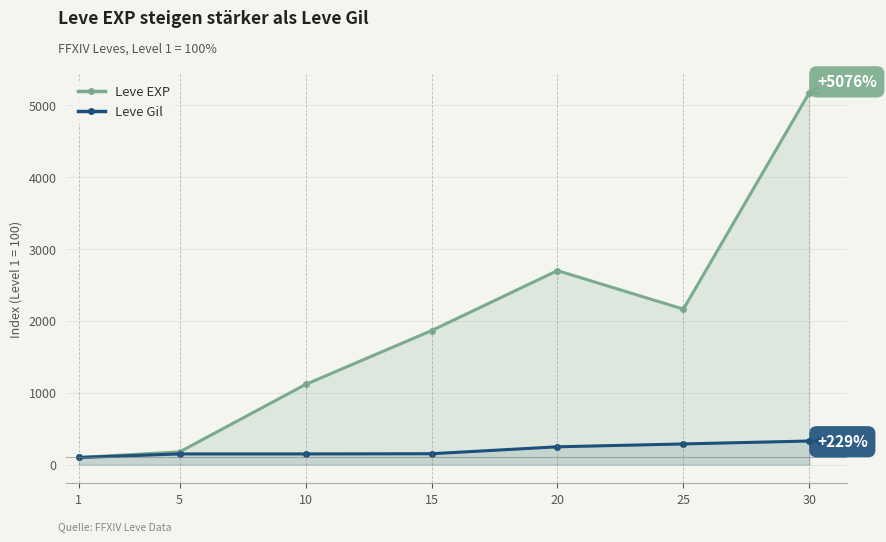

True or false: Leve Gil has more than 1 interior local peaks.

False